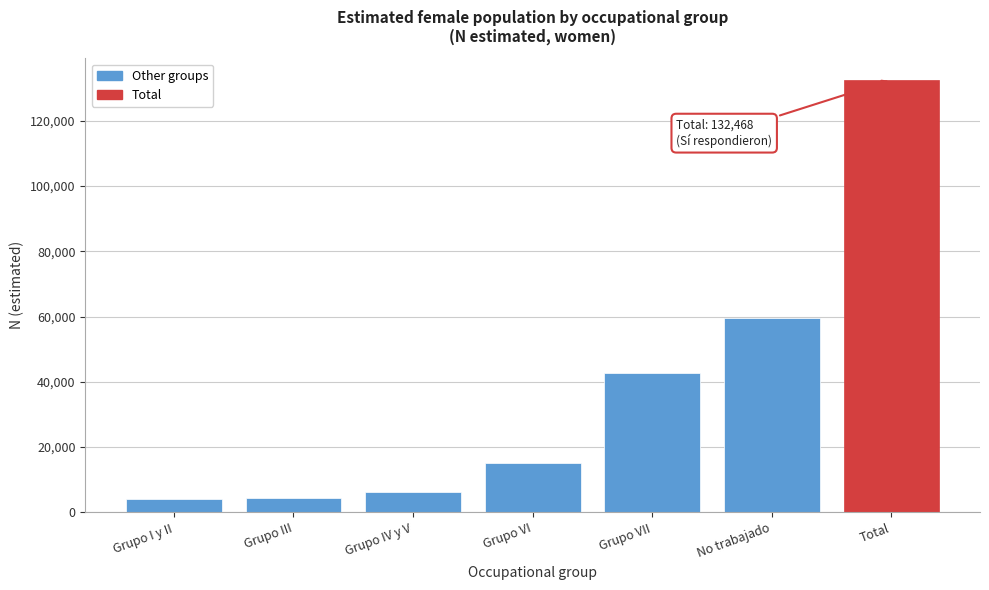

Approximately how many times larger is the value at Total compared to No trabajado?

2.2